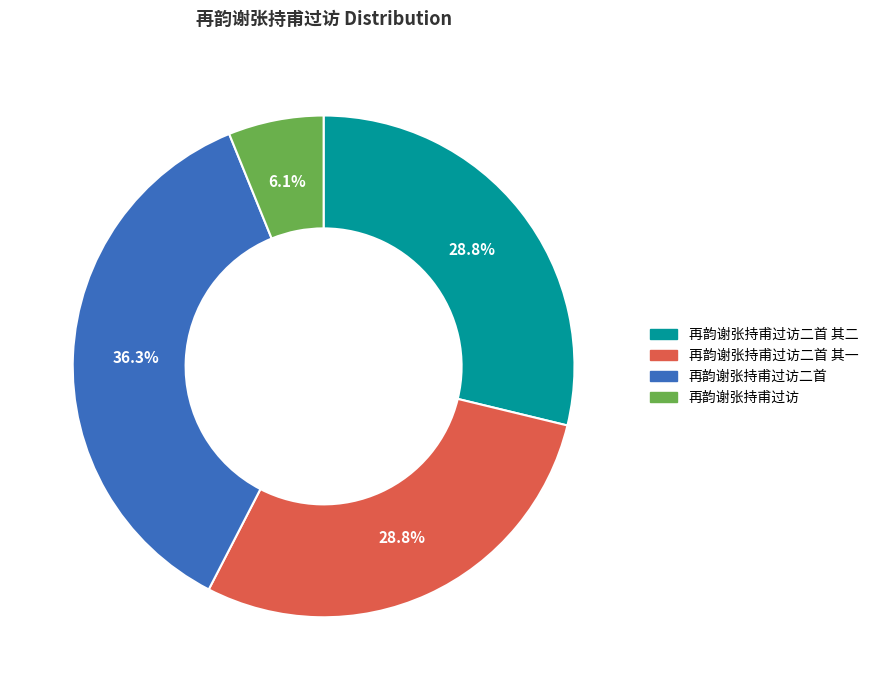

Does any single category account for the majority?

No